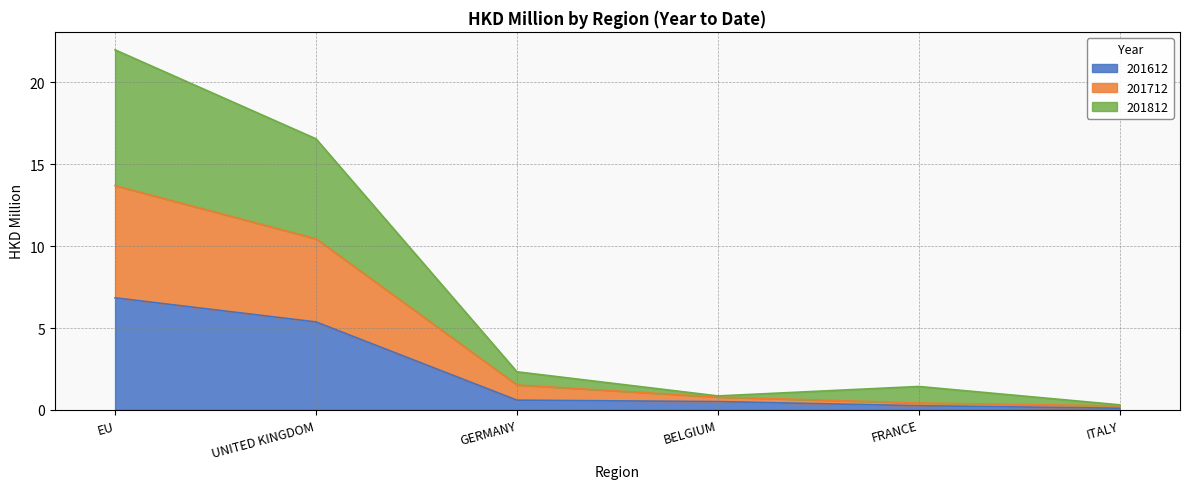

List the series in order of their peak value, highest first.

201812, 201712, 201612